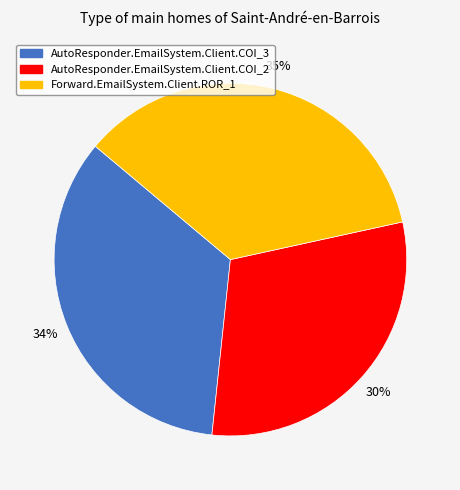

The Forward.EmailSystem.Client.ROR_1 slice represents 35% of the pie. True or false?

True